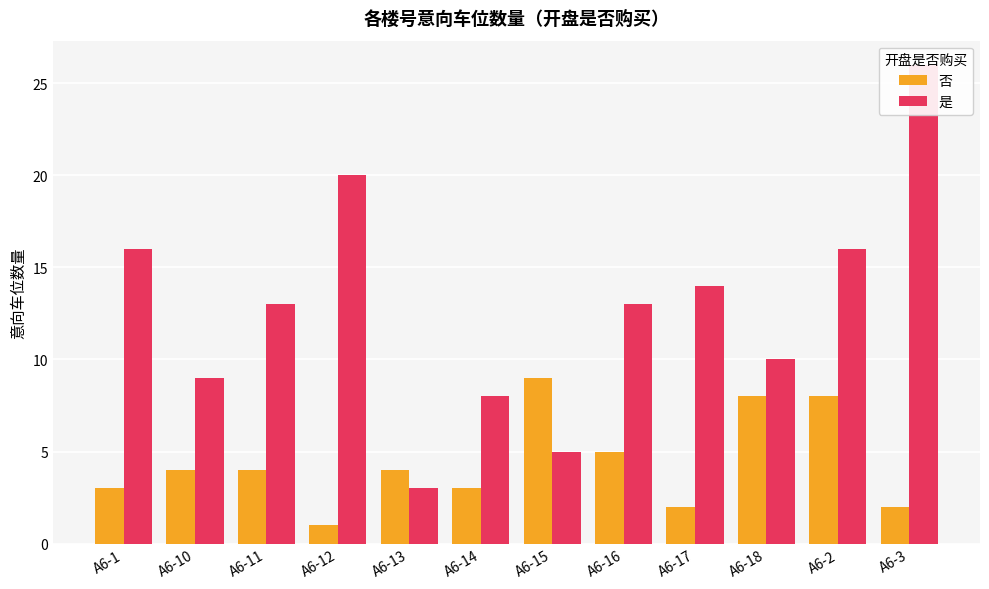

What is the value of the 是 bar at the 4th from the left?

20